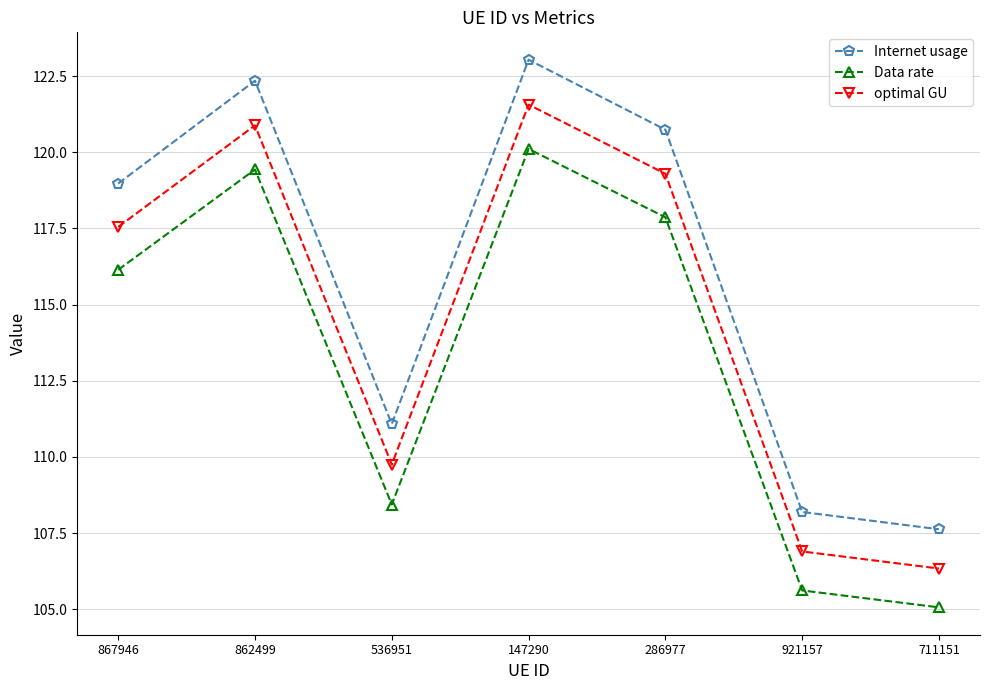

The Data rate series shows 159.5 at 711151. True or false?

False